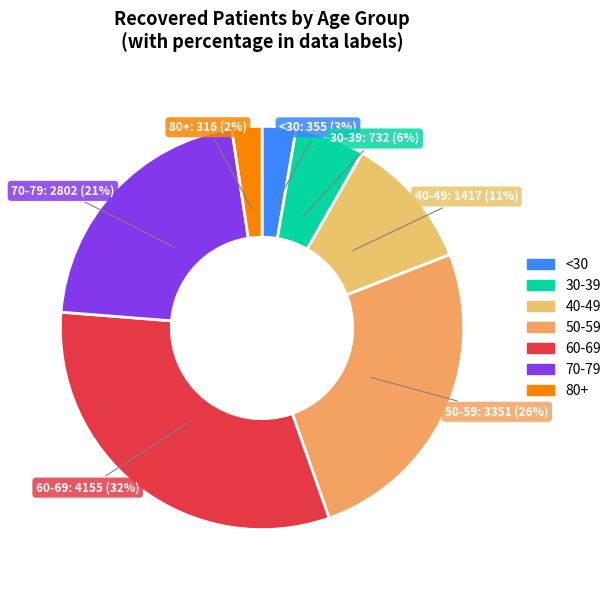

Is there any slice that represents more than half of the pie?

No